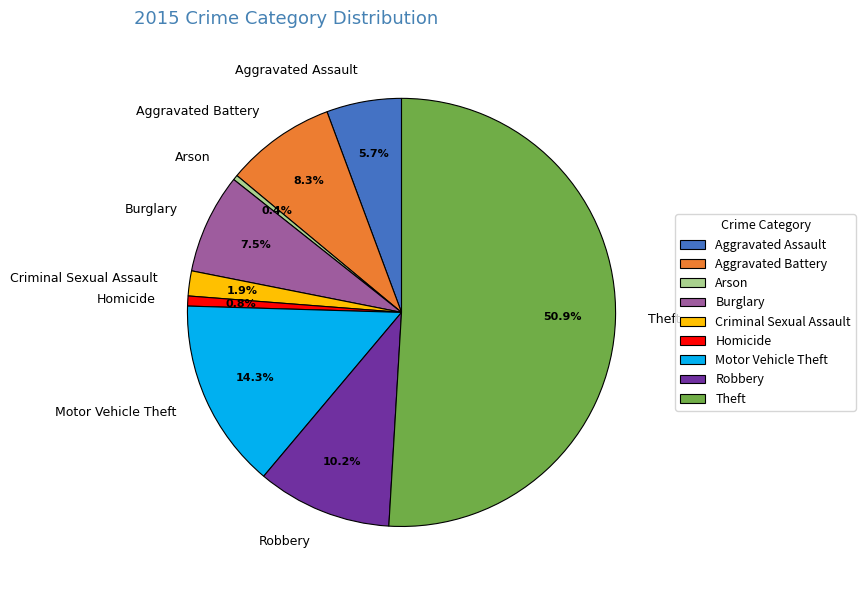

What is the largest slice in the pie chart?

Theft